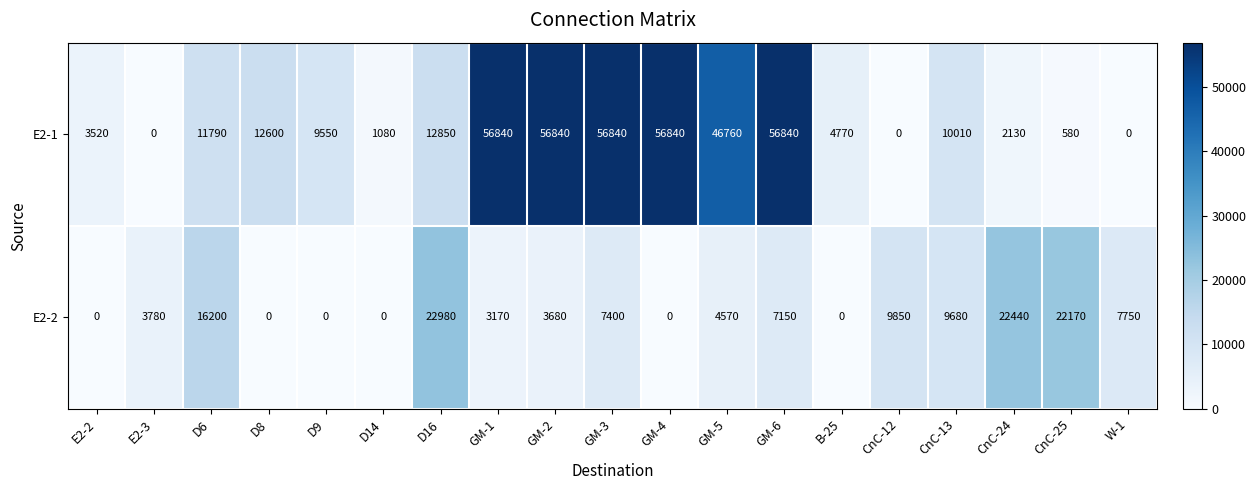

Which series has the widest spread of values?

E2-1